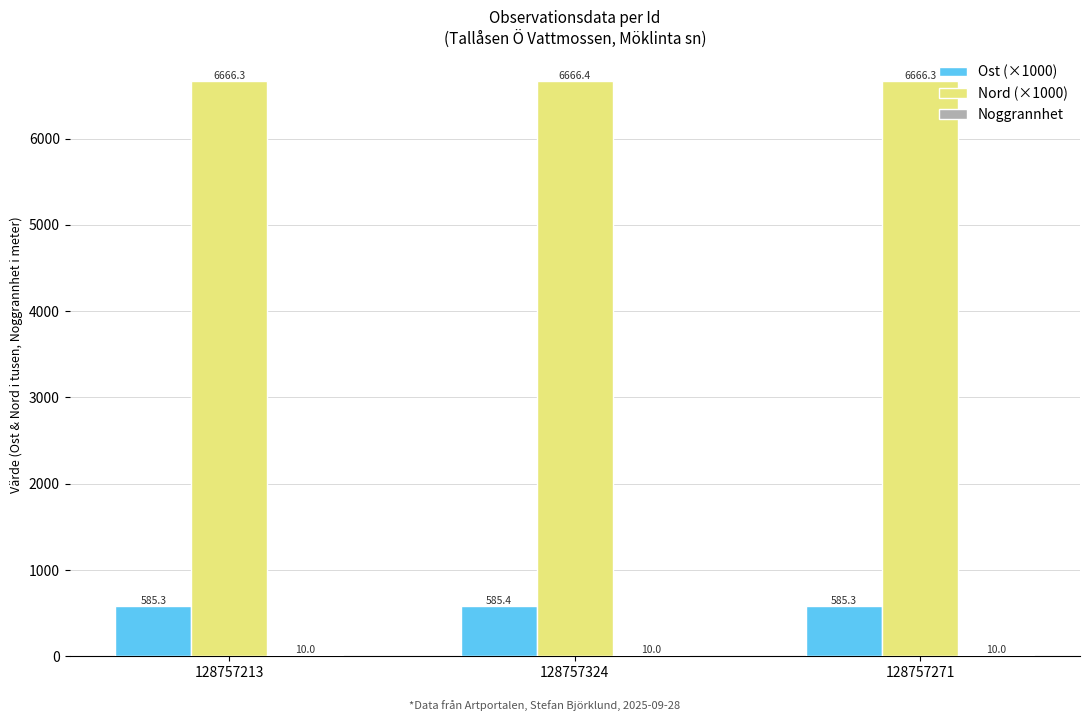

What is the total value across all series at 128757324?

7261.8